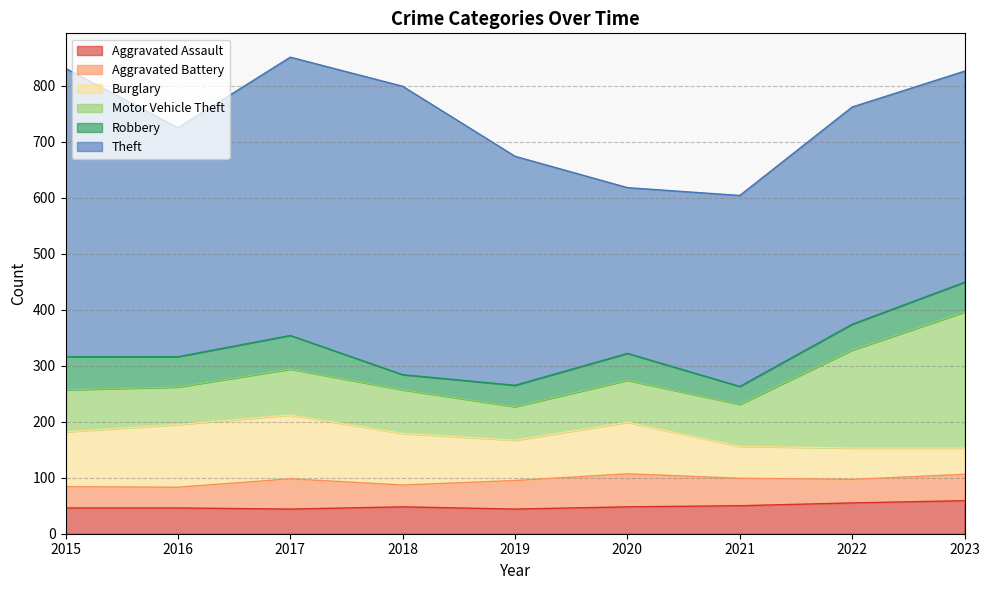

True or false: Burglary has more than 2 interior local peaks.

False